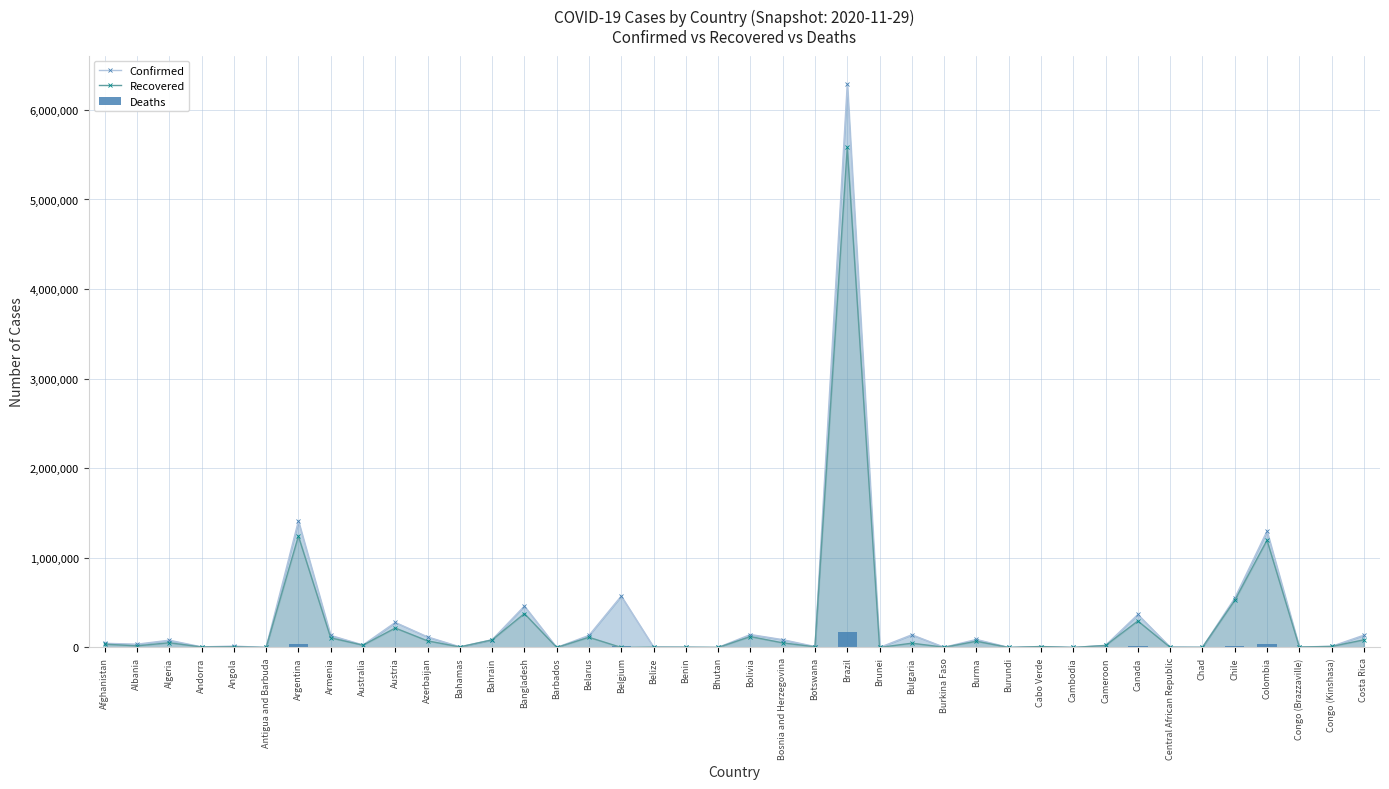

The value of Recovered at Barbados is 250. True or false?

True